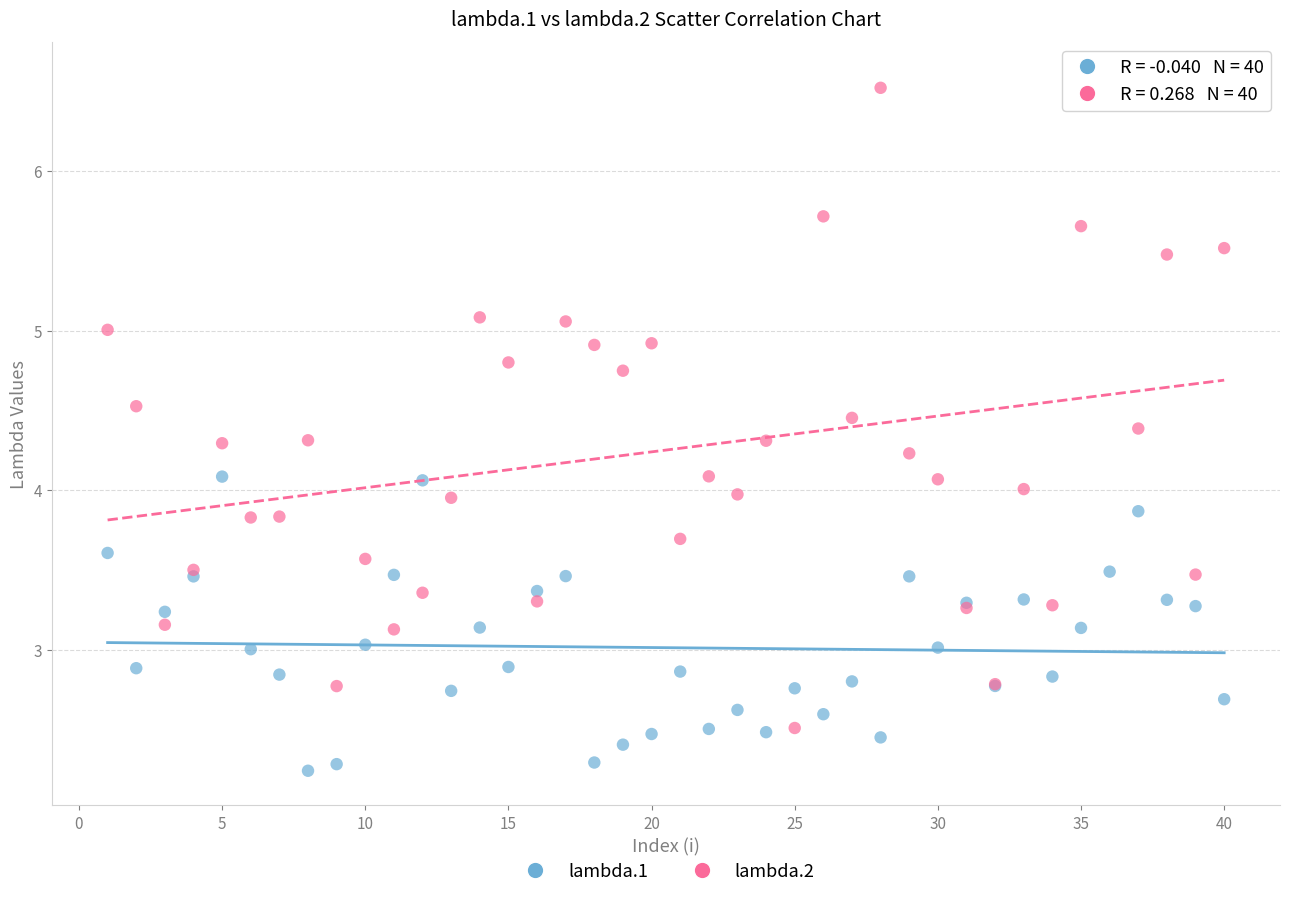

Which series reaches the maximum Y coordinate?

lambda.2